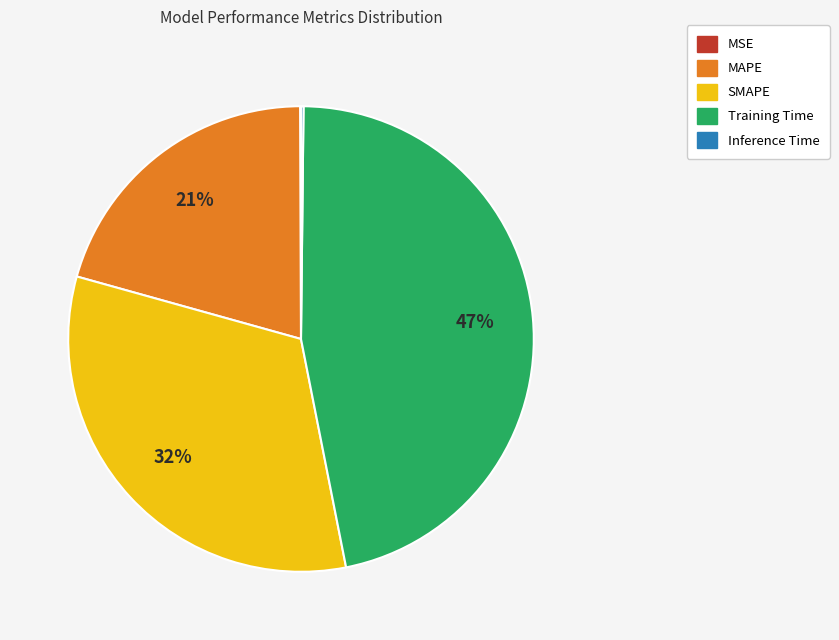

Does any single category account for the majority?

No